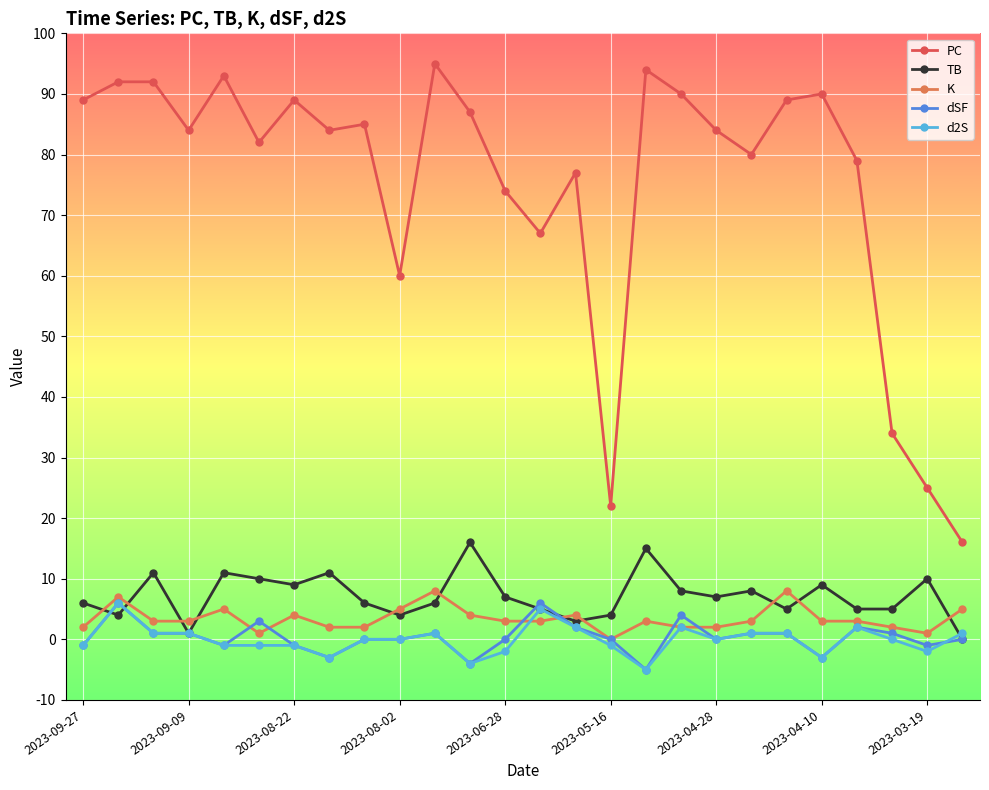

True or false: dSF has more than 2 interior local peaks.

True